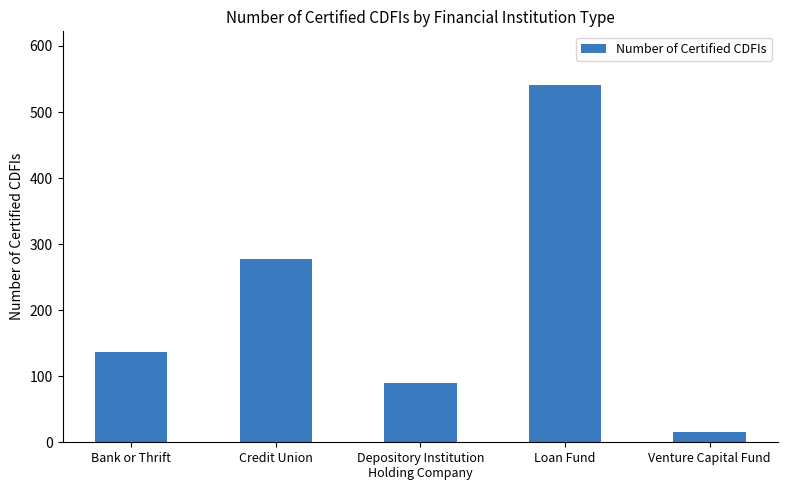

What is the sum of all values?

1059